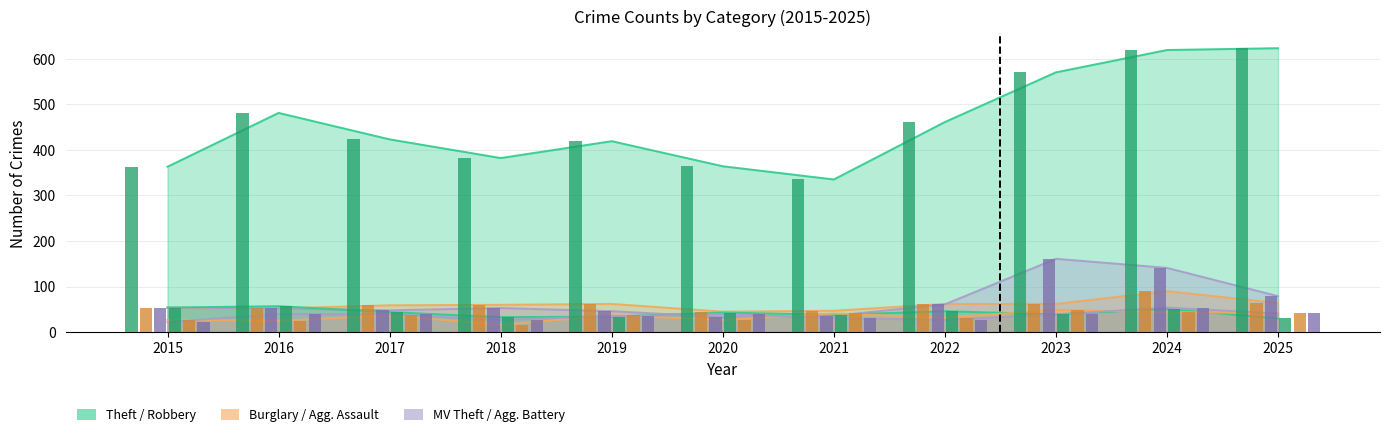

True or false: Aggravated Battery has a value of 60 at 2019.

False